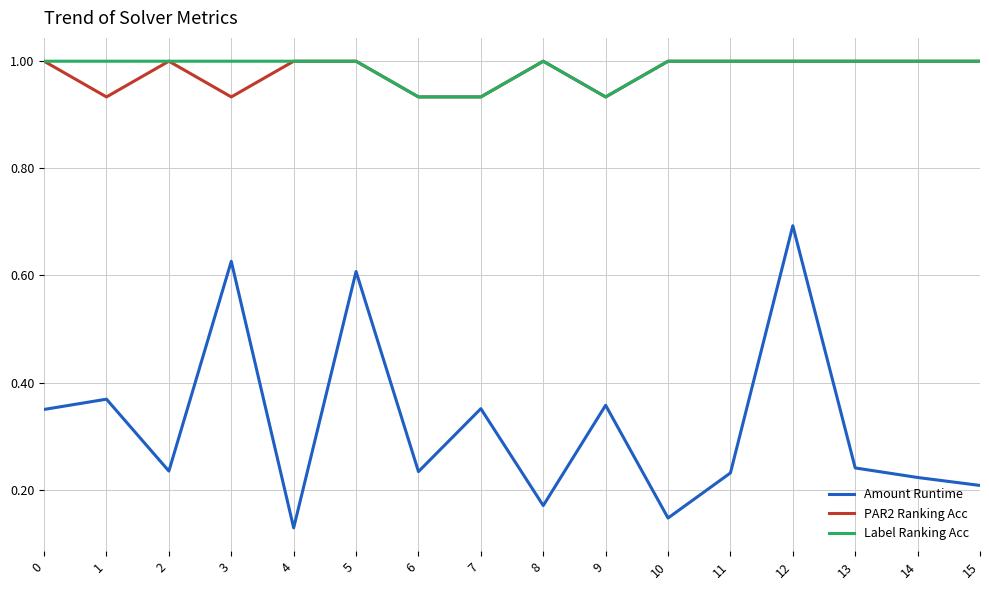

Which series has the largest range (max minus min)?

Amount Runtime